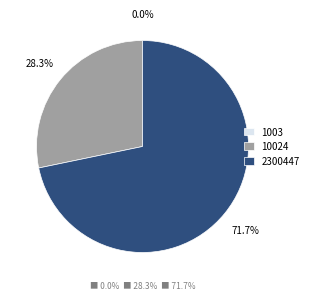

What is the total percentage of 10024 and 2300447?

100.0%